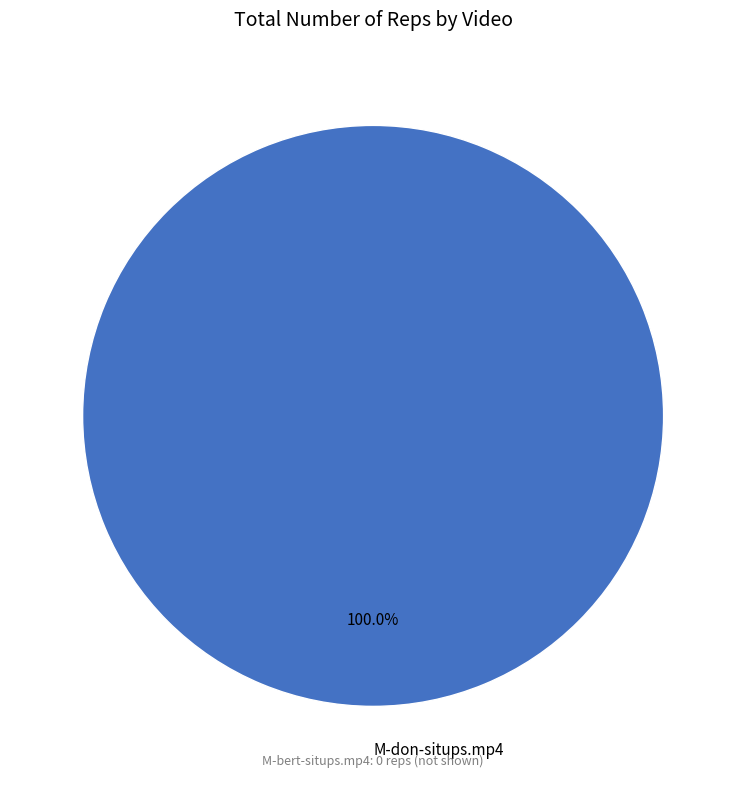

Rank the categories by value from lowest to highest.

M-don-situps.mp4